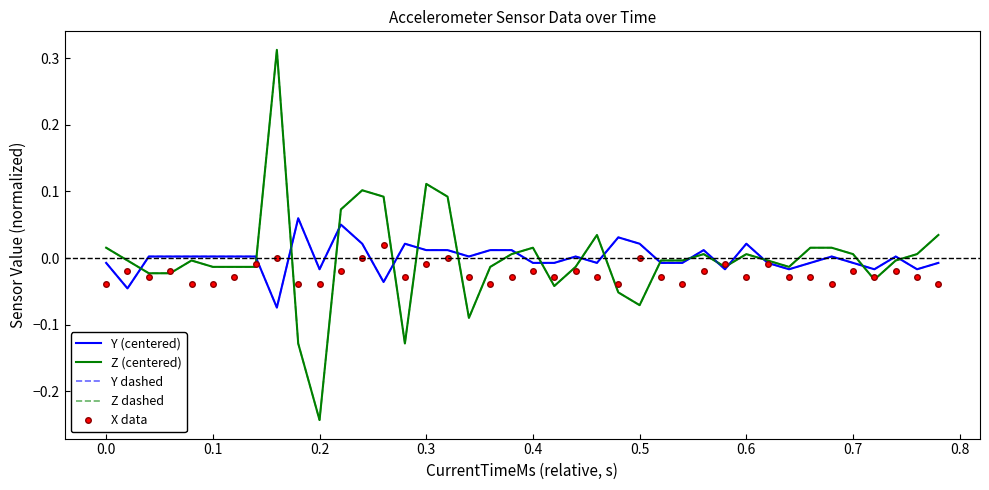

What are all the series names shown in the legend?

Y (centered), Z (centered), Y dashed, Z dashed, X data